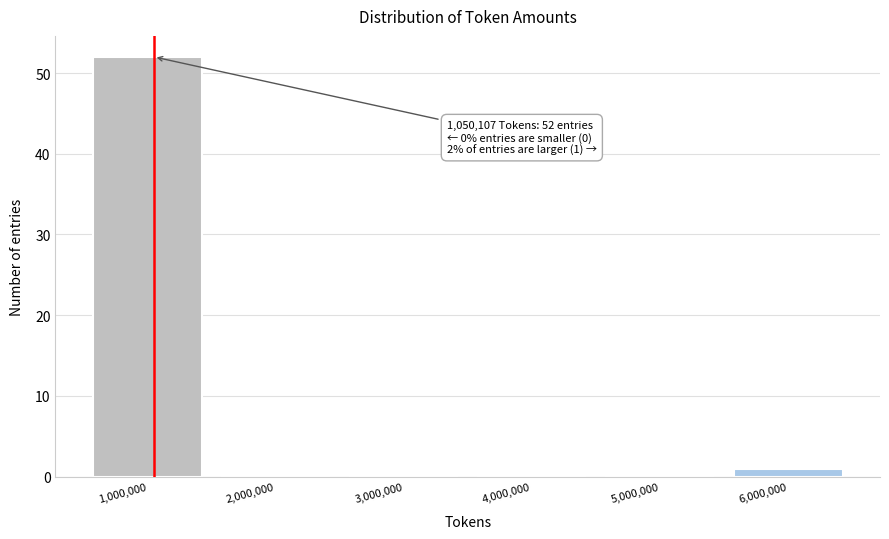

Over which range of the x-axis is the bar tallest?

500000 to 1500000